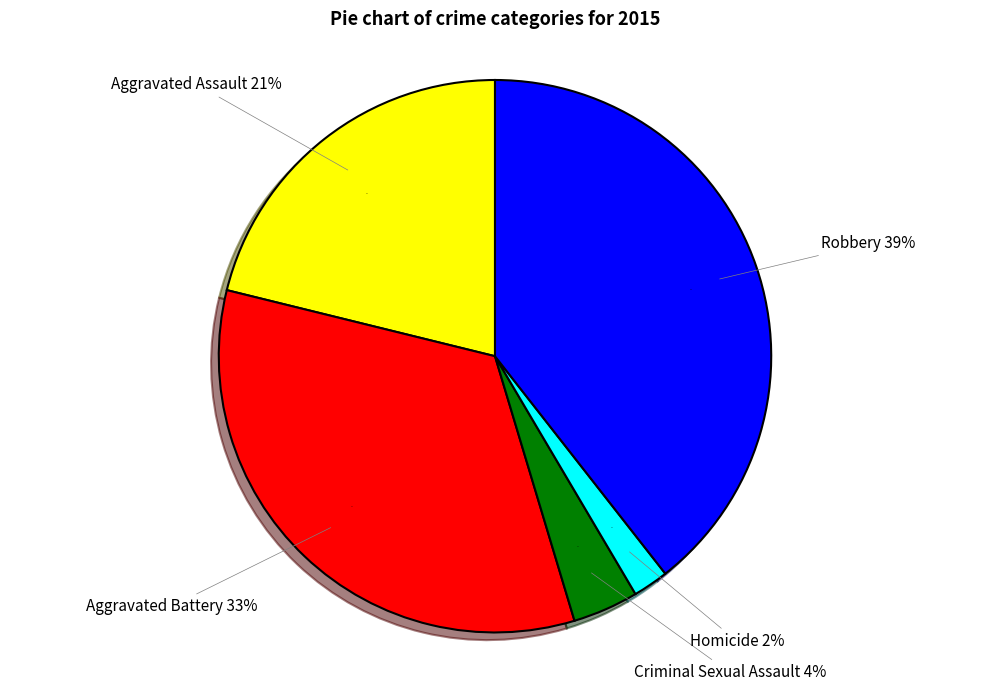

The Homicide slice represents 1% of the pie. True or false?

False